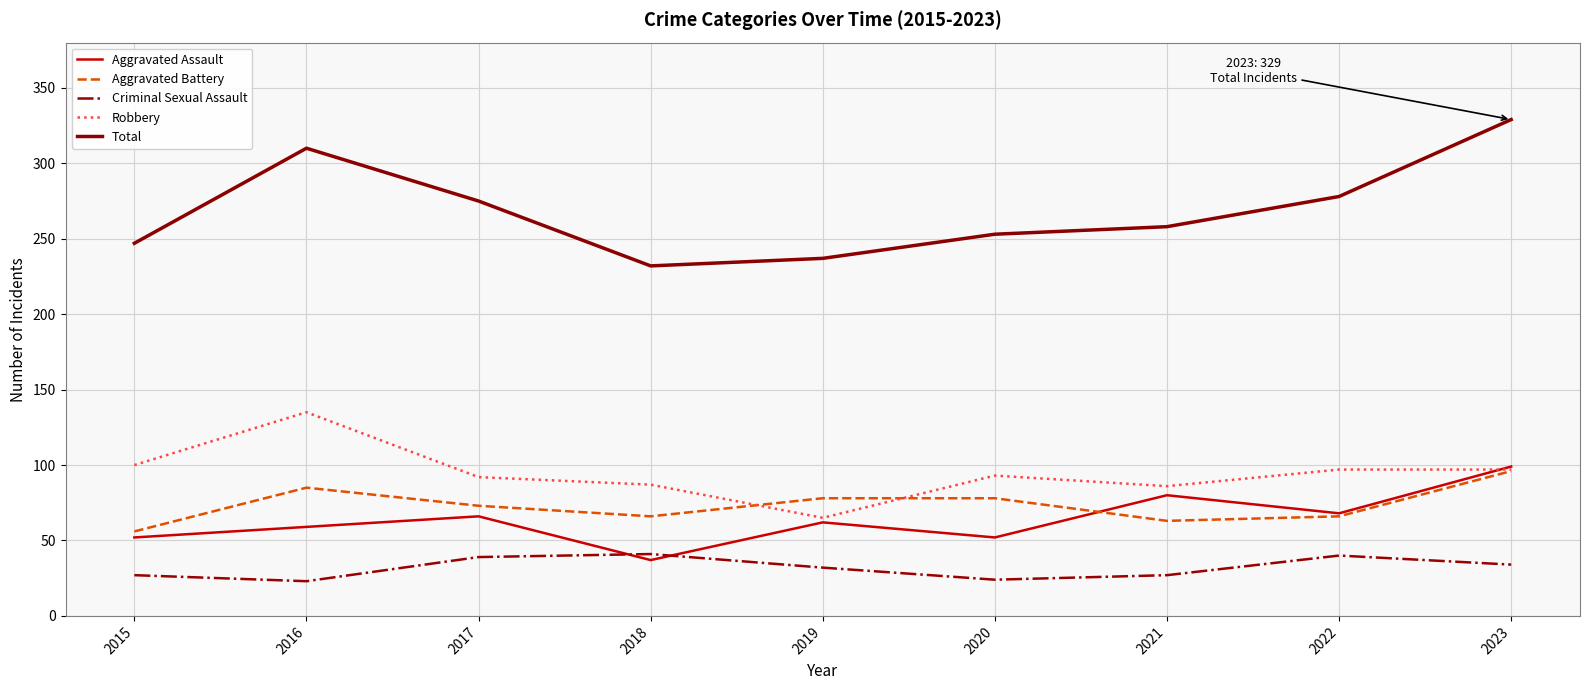

Between 2015 and 2021, which series saw the biggest shift?

Aggravated Assault